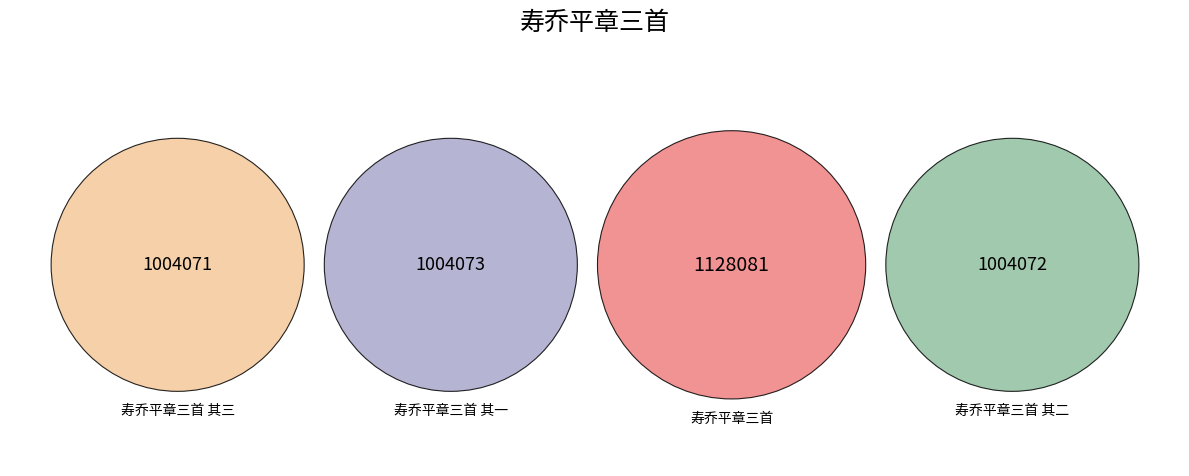

What percentage is the 寿乔平章三首 其二 slice, to the nearest percent?

24%